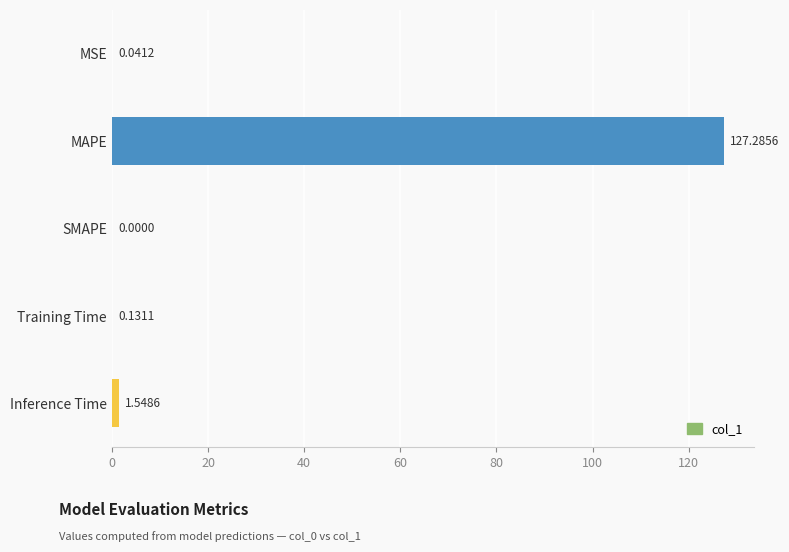

What is the sum of all values?

129.0